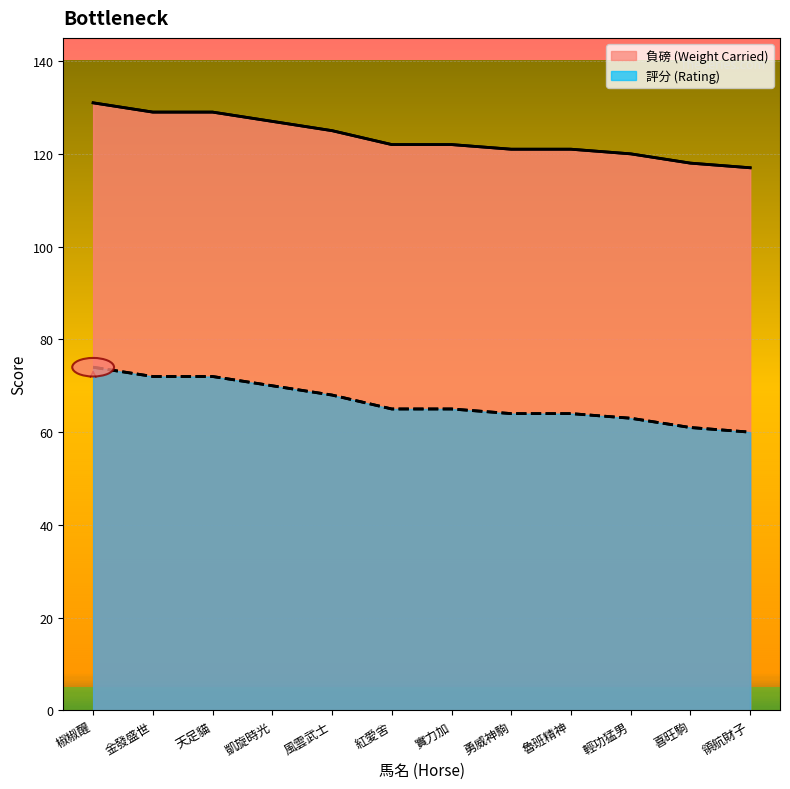

What is the spread (max minus min) of values at 實力加?

57